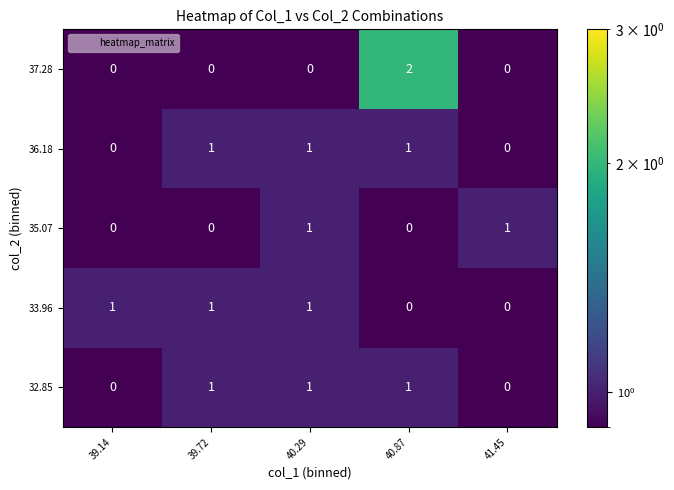

True or false: 35.07 has a value of 0 at 39.14.

True